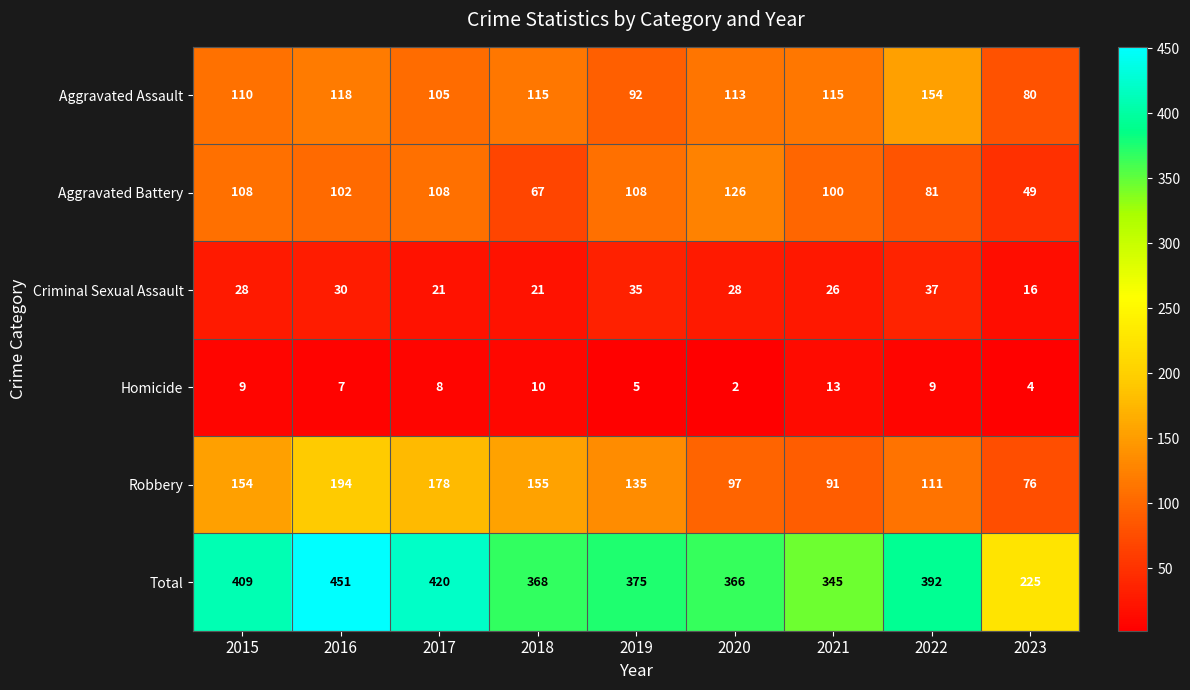

What is the total value across all series at 2016?

902